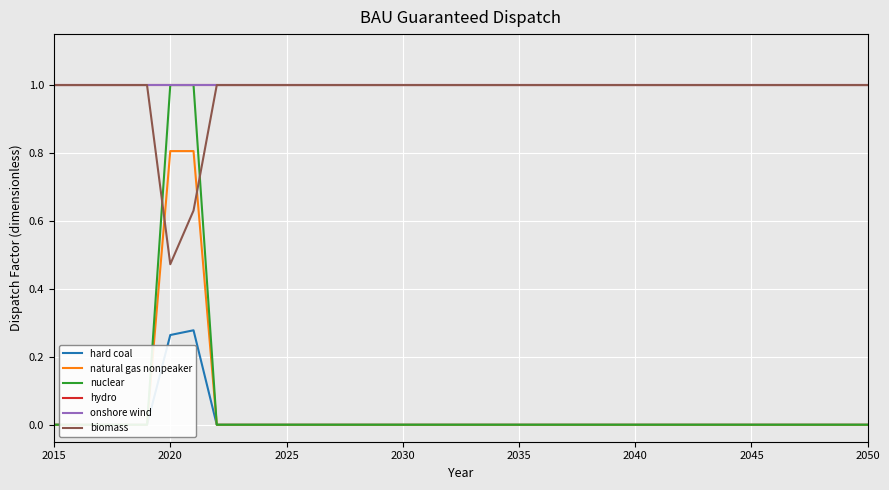

True or false: natural gas nonpeaker and biomass cross at least once.

True